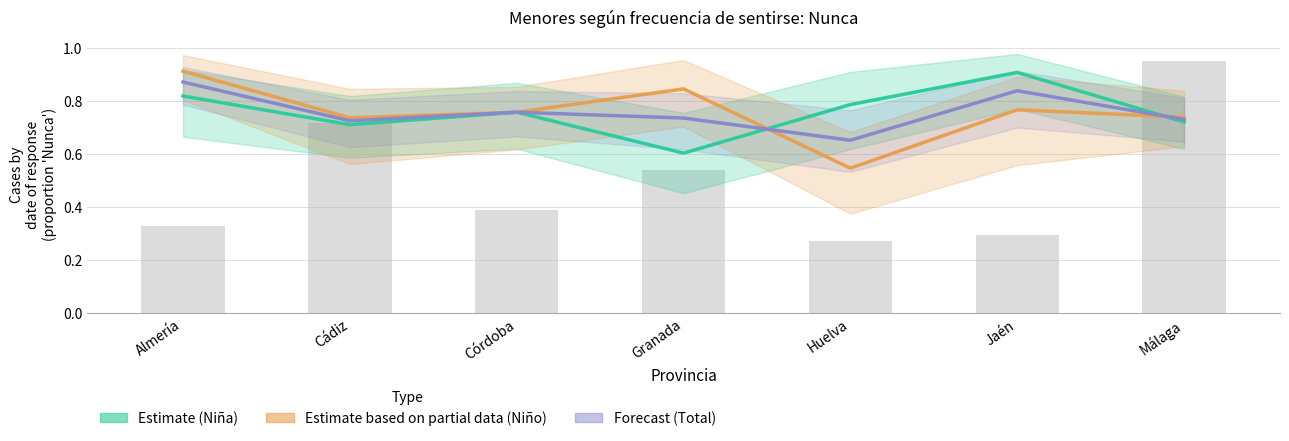

Which series has the largest range (max minus min)?

Estimate based on partial data (Niño)